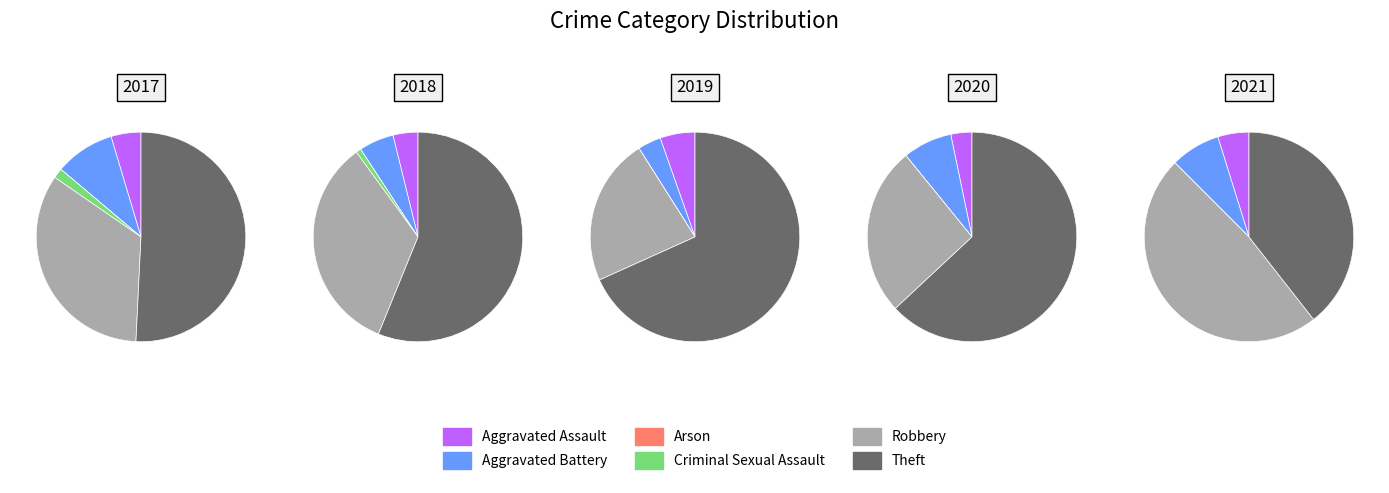

Count the number of slices in the pie.

6